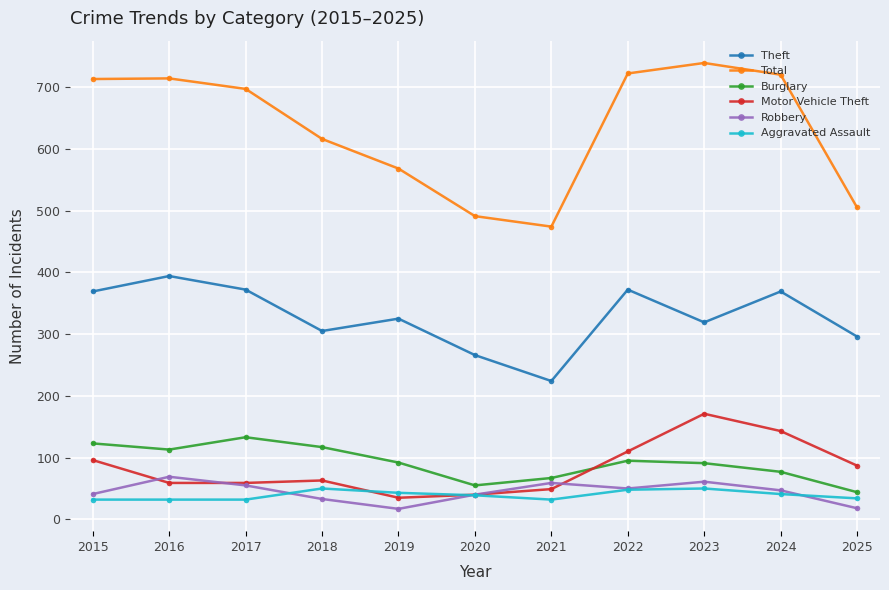

The Total series shows 1215 at 2017. True or false?

False